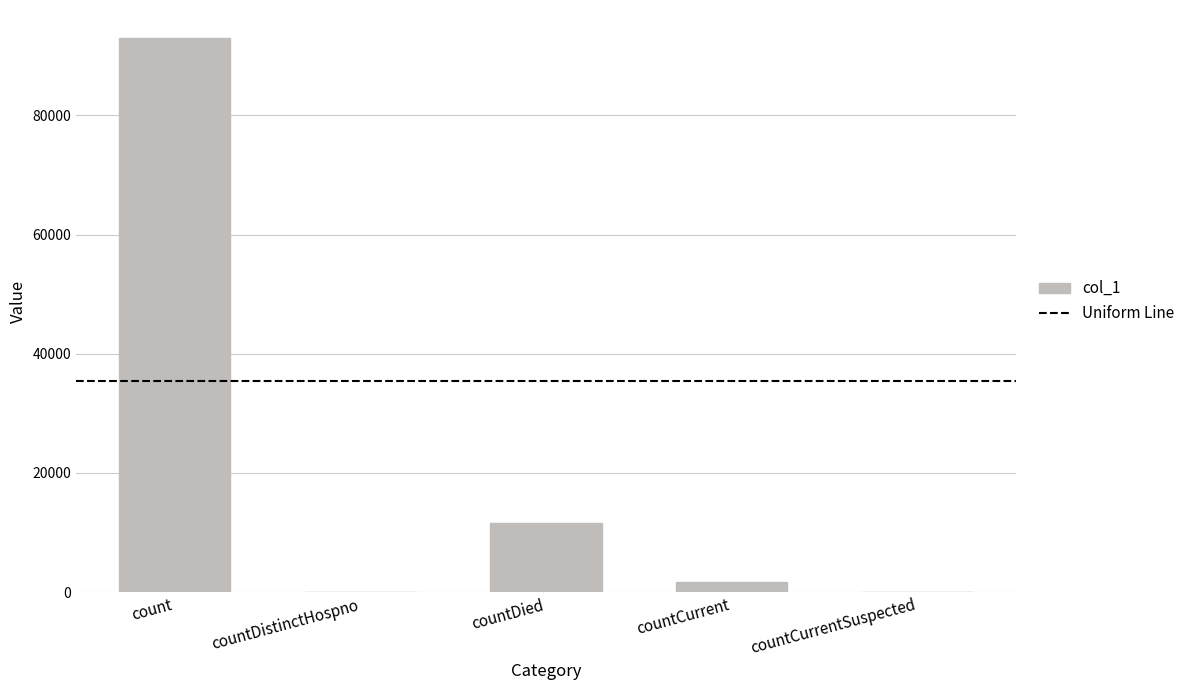

What is the change in value from countDistinctHospno to countDied?

+11618